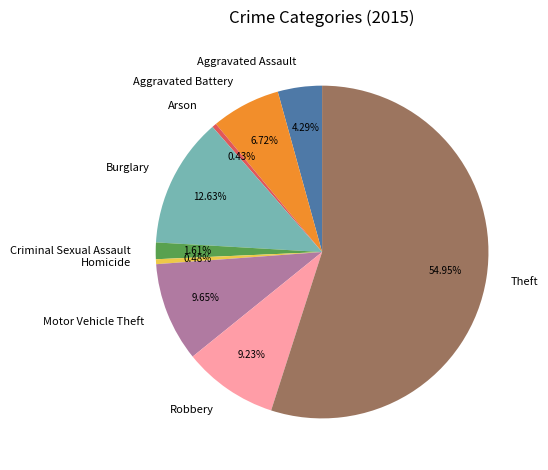

Is the sum of Arson and Robbery greater than half?

No